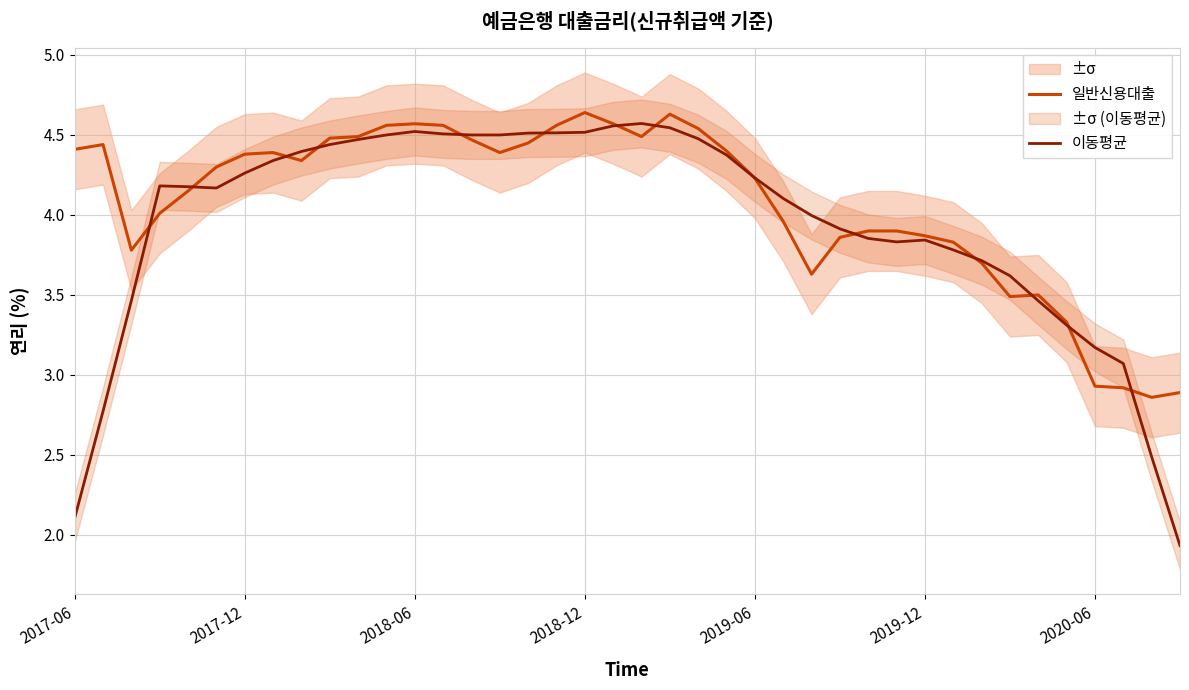

How many interior local peaks does the 일반신용대출 series have?

6